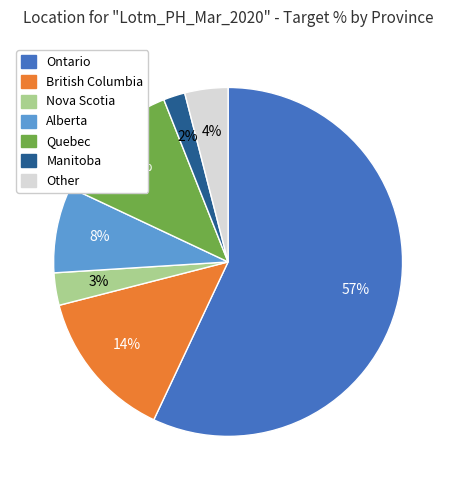

To the nearest percent, what is the average slice percentage?

14%